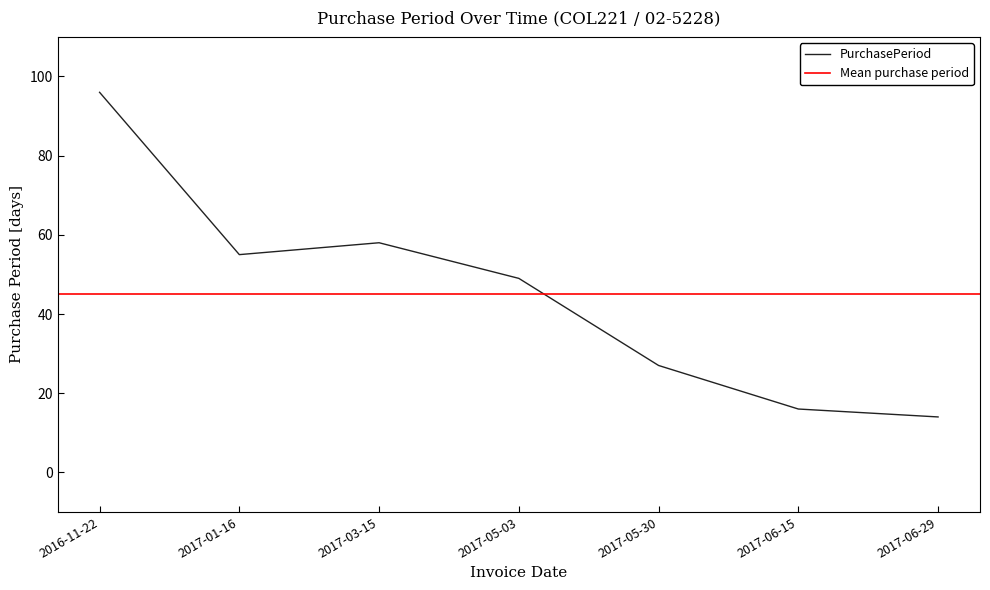

Does the chart have visible grid lines?

No